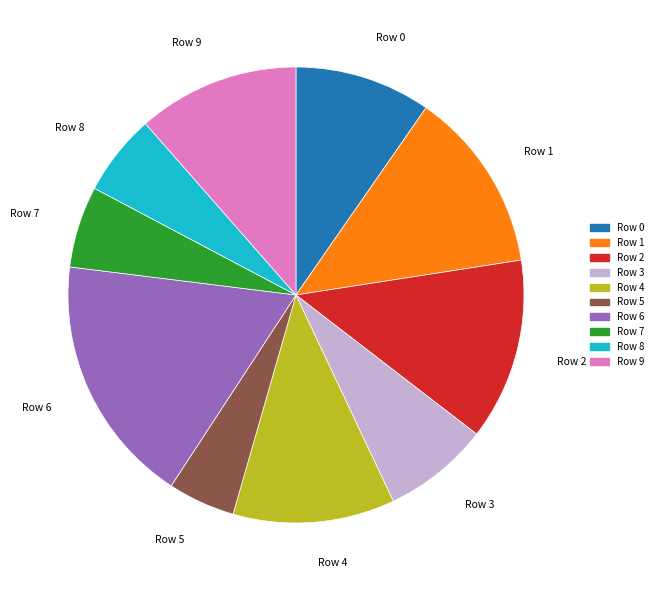

The Row 6 slice represents 30% of the pie. True or false?

False